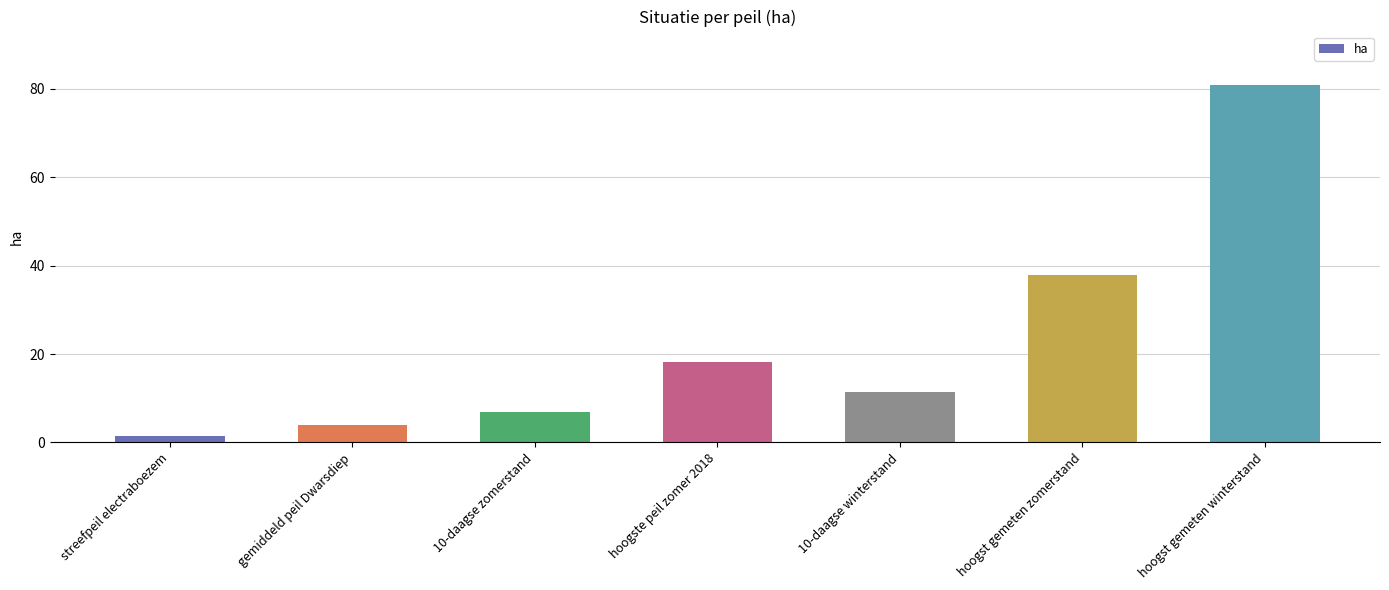

The chart shows a value of 4.0 at gemiddeld peil Dwarsdiep. True or false?

True